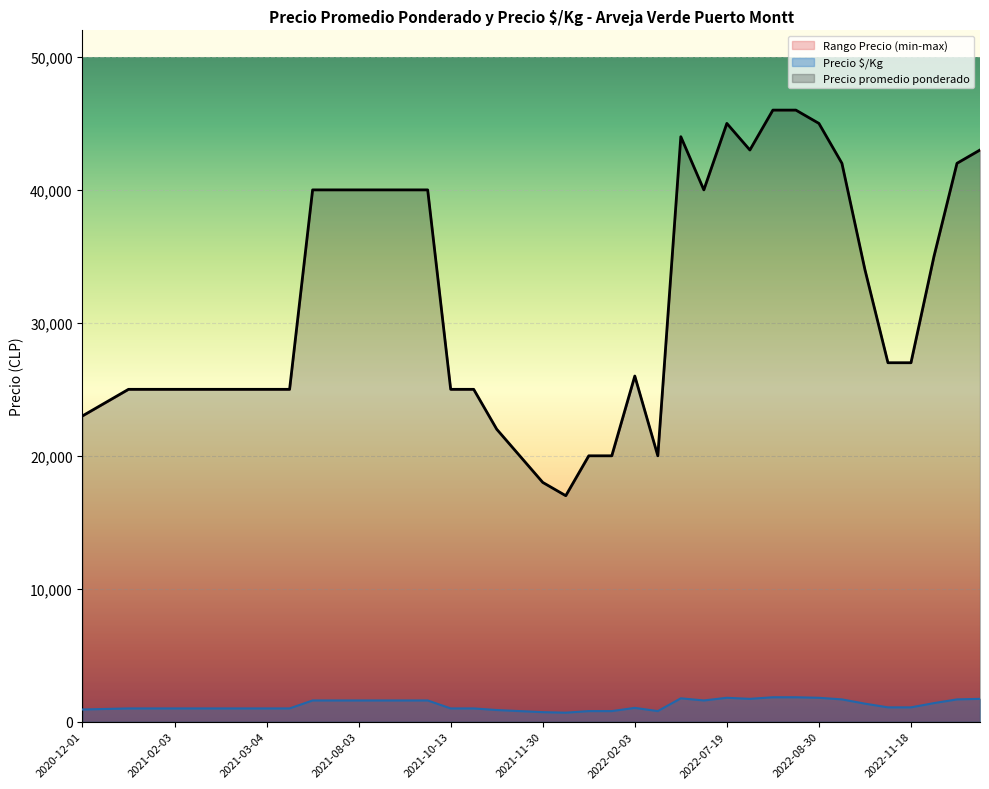

The value of Rango Precio (min-max) at 2021-03-04 is 14595. True or false?

False